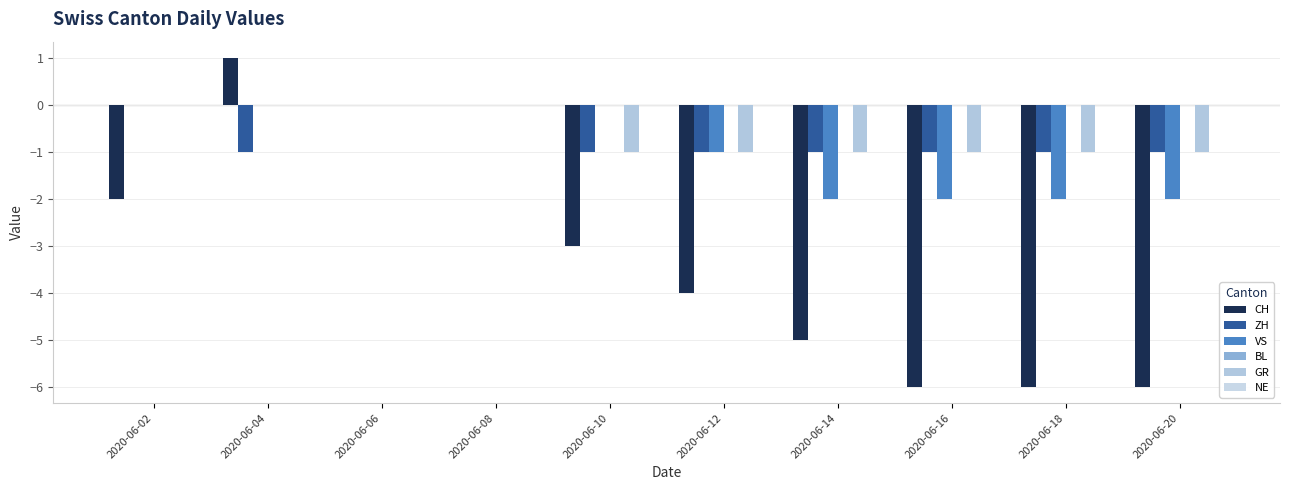

Is it true that CH equals -4 at 2020-06-16?

False